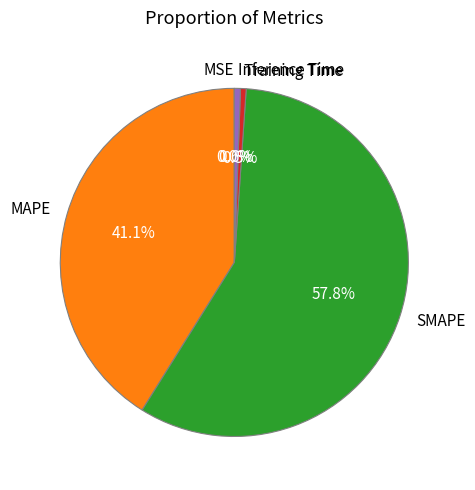

What percentage is the Inference Time slice, to the nearest percent?

1%